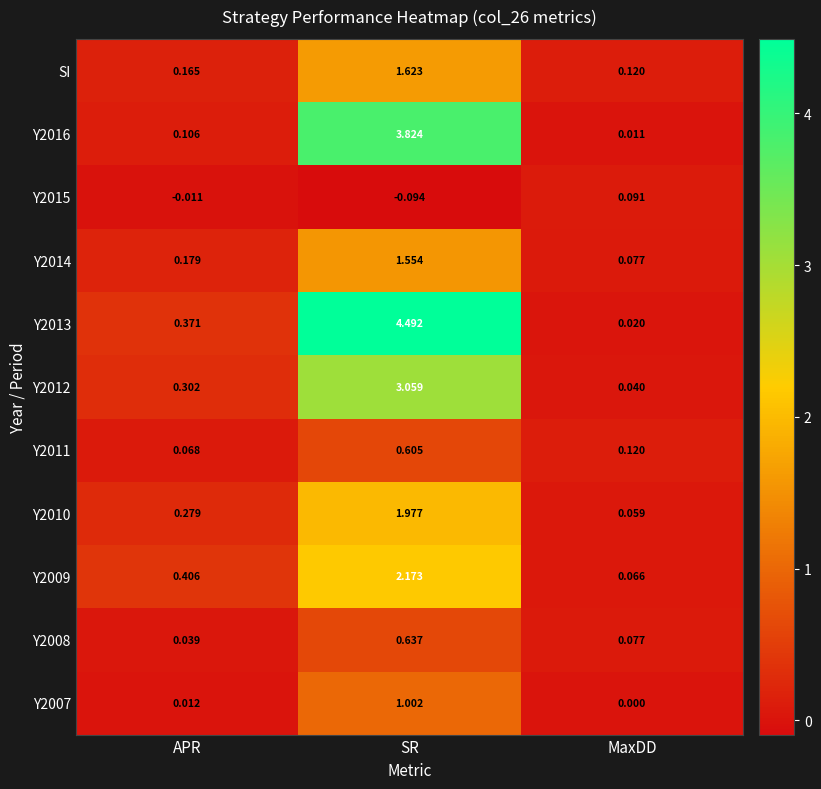

Is the value of Y2011 at SR greater than the value of Y2009 at SR?

No